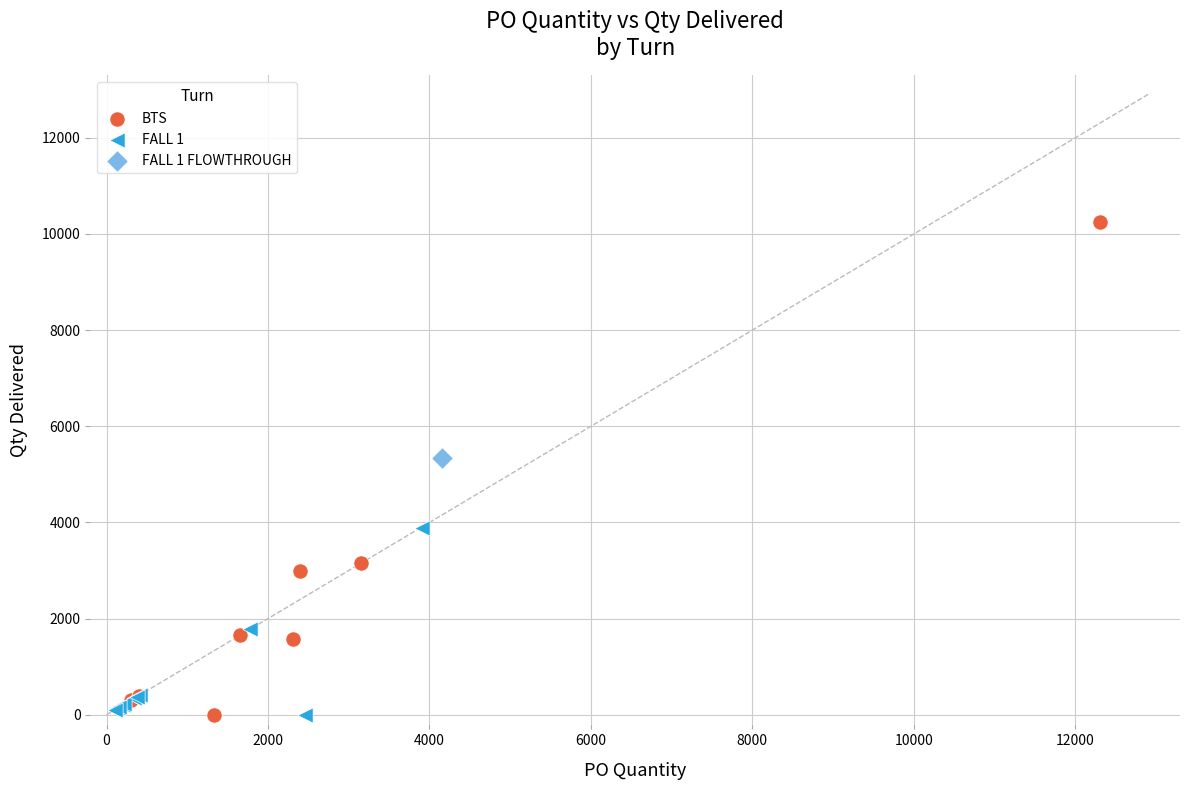

What are all the series names shown in the legend?

BTS, FALL 1, FALL 1 FLOWTHROUGH